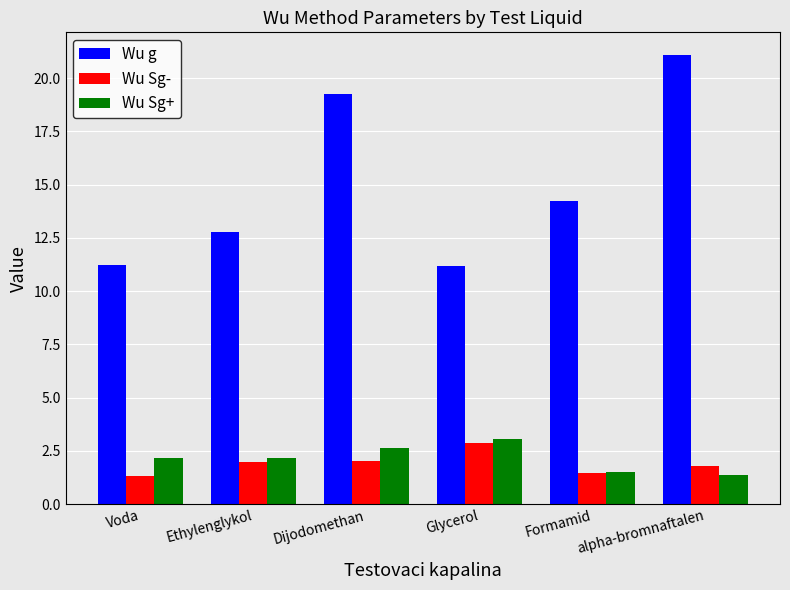

What is the smallest value displayed?

1.3